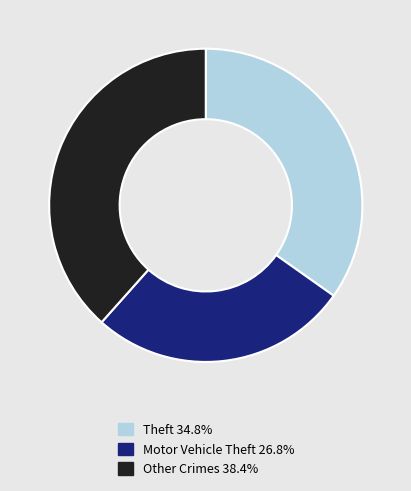

Does any single category account for the majority?

No